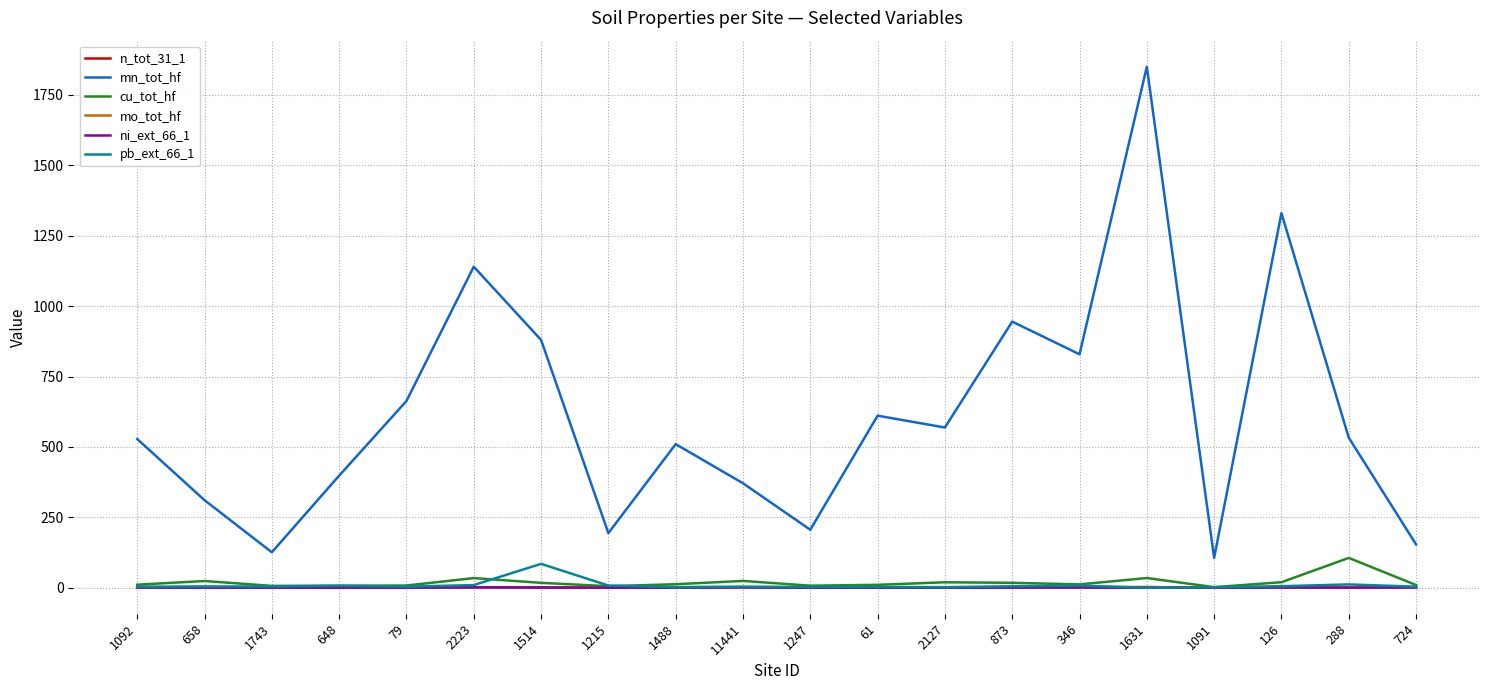

In ni_ext_66_1, how many points are higher than both neighbors (excluding endpoints)?

4